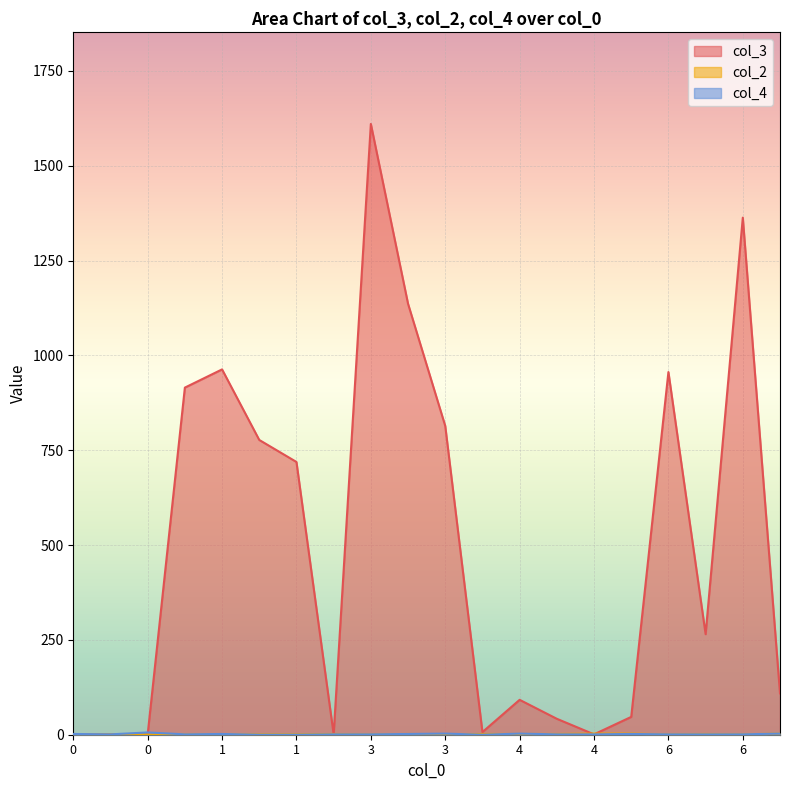

What is the value of the col_4 point at the 16th from the left?

2